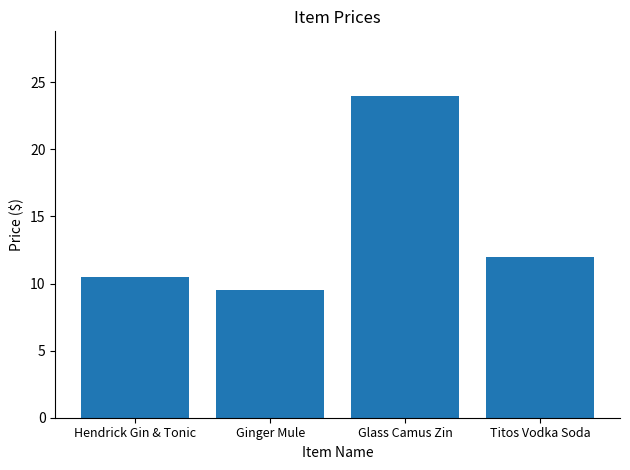

List the labels in order of value, largest first.

Glass Camus Zin, Titos Vodka Soda, Hendrick Gin & Tonic, Ginger Mule